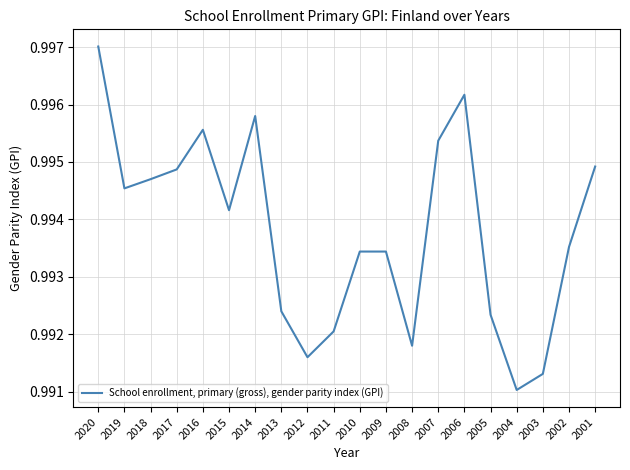

What is the sum of all values?

19.9